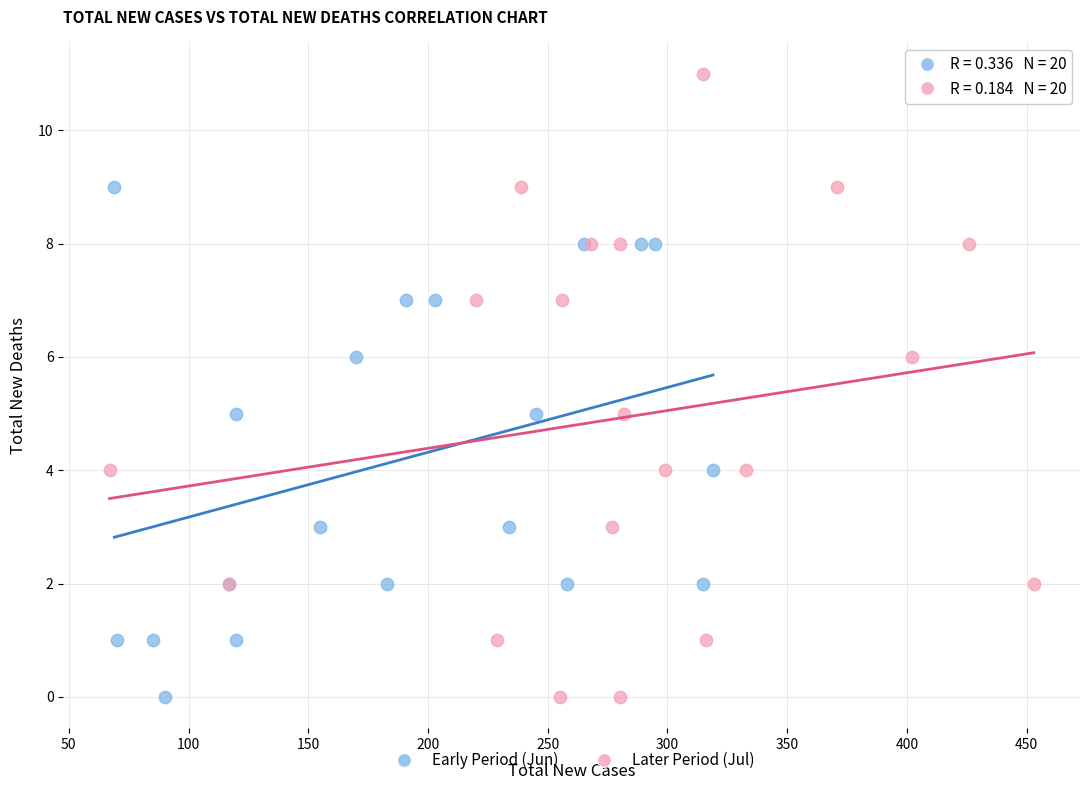

Which series reaches the maximum Y coordinate?

Later Period (Jul)